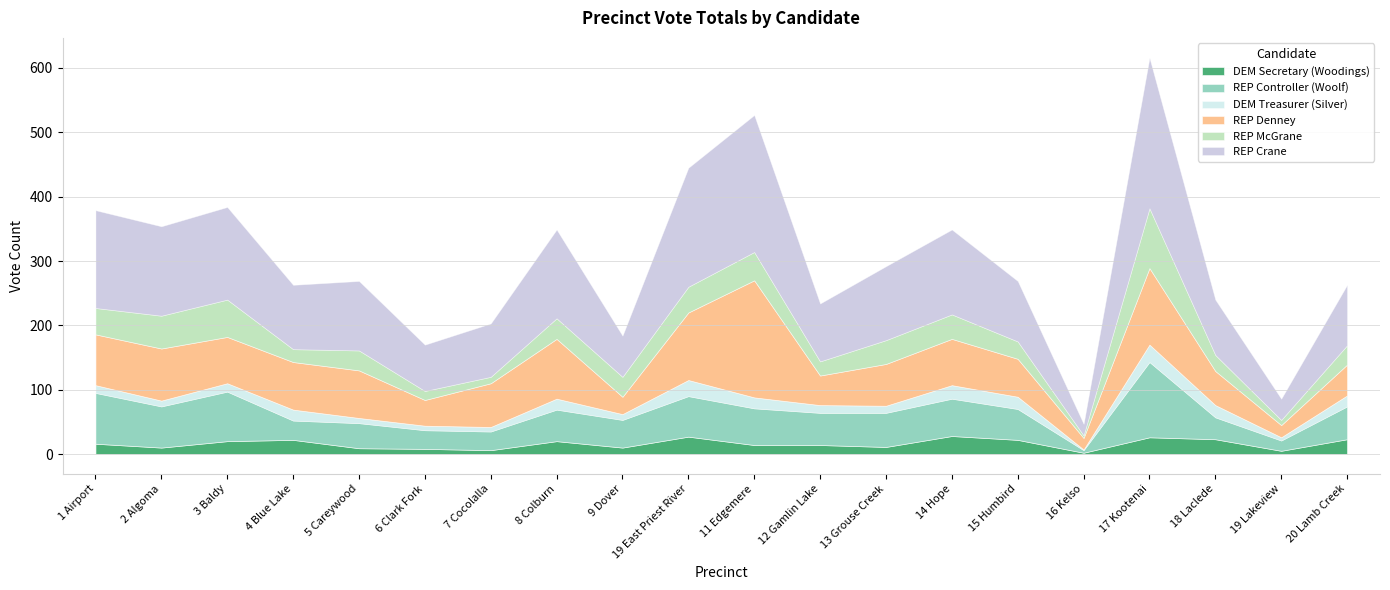

How many interior local valleys does the REP Crane series have?

7